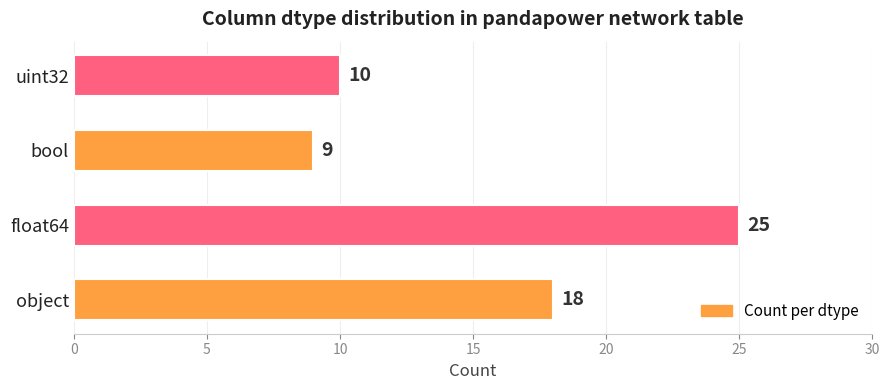

What is the difference between the maximum and minimum values?

16